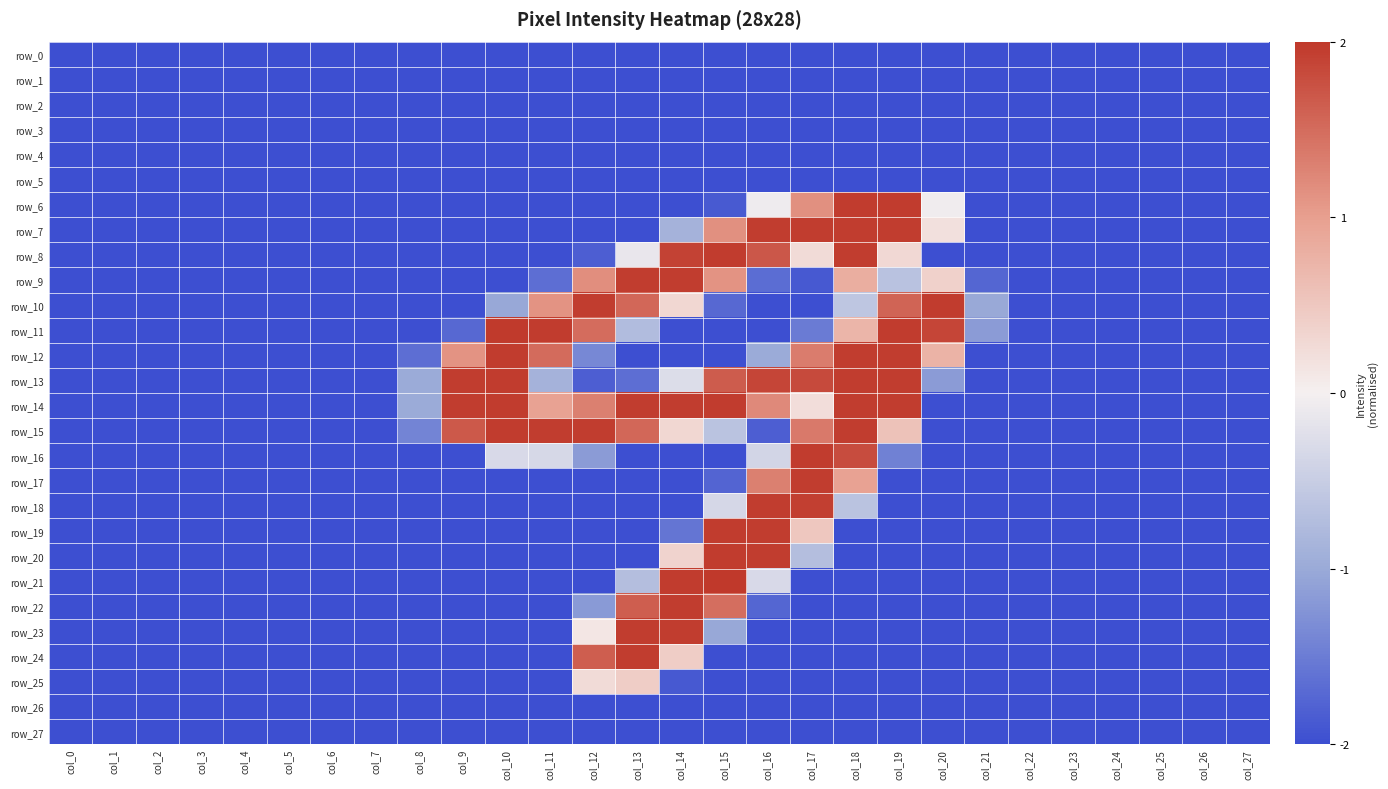

Which series has the largest total across all categories?

row_14